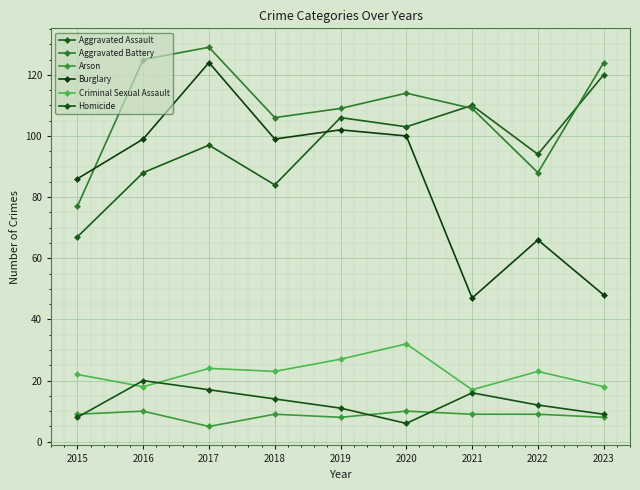

What is the difference between the highest and lowest values at 2015?

78